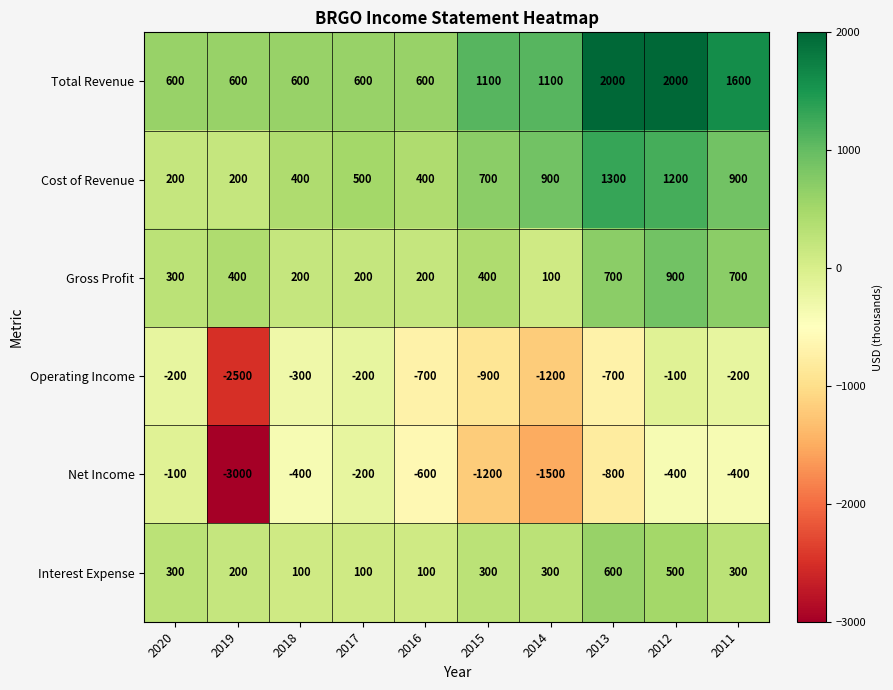

Which series has the largest range (max minus min)?

Net Income